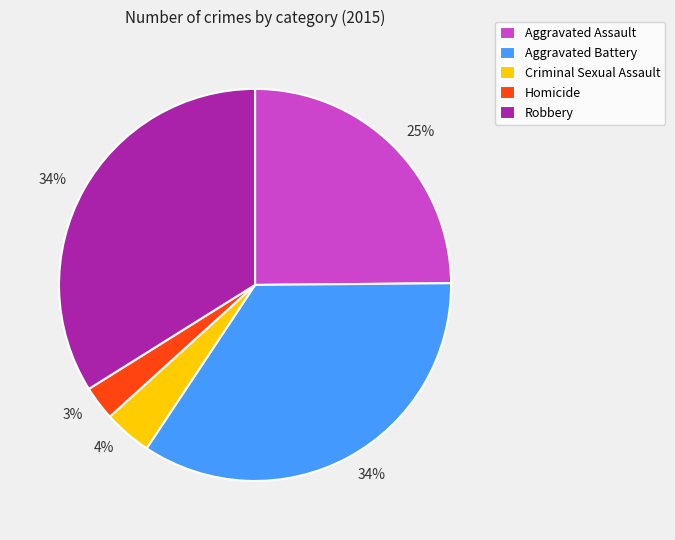

Is the sum of Aggravated Assault and Criminal Sexual Assault greater than half?

No